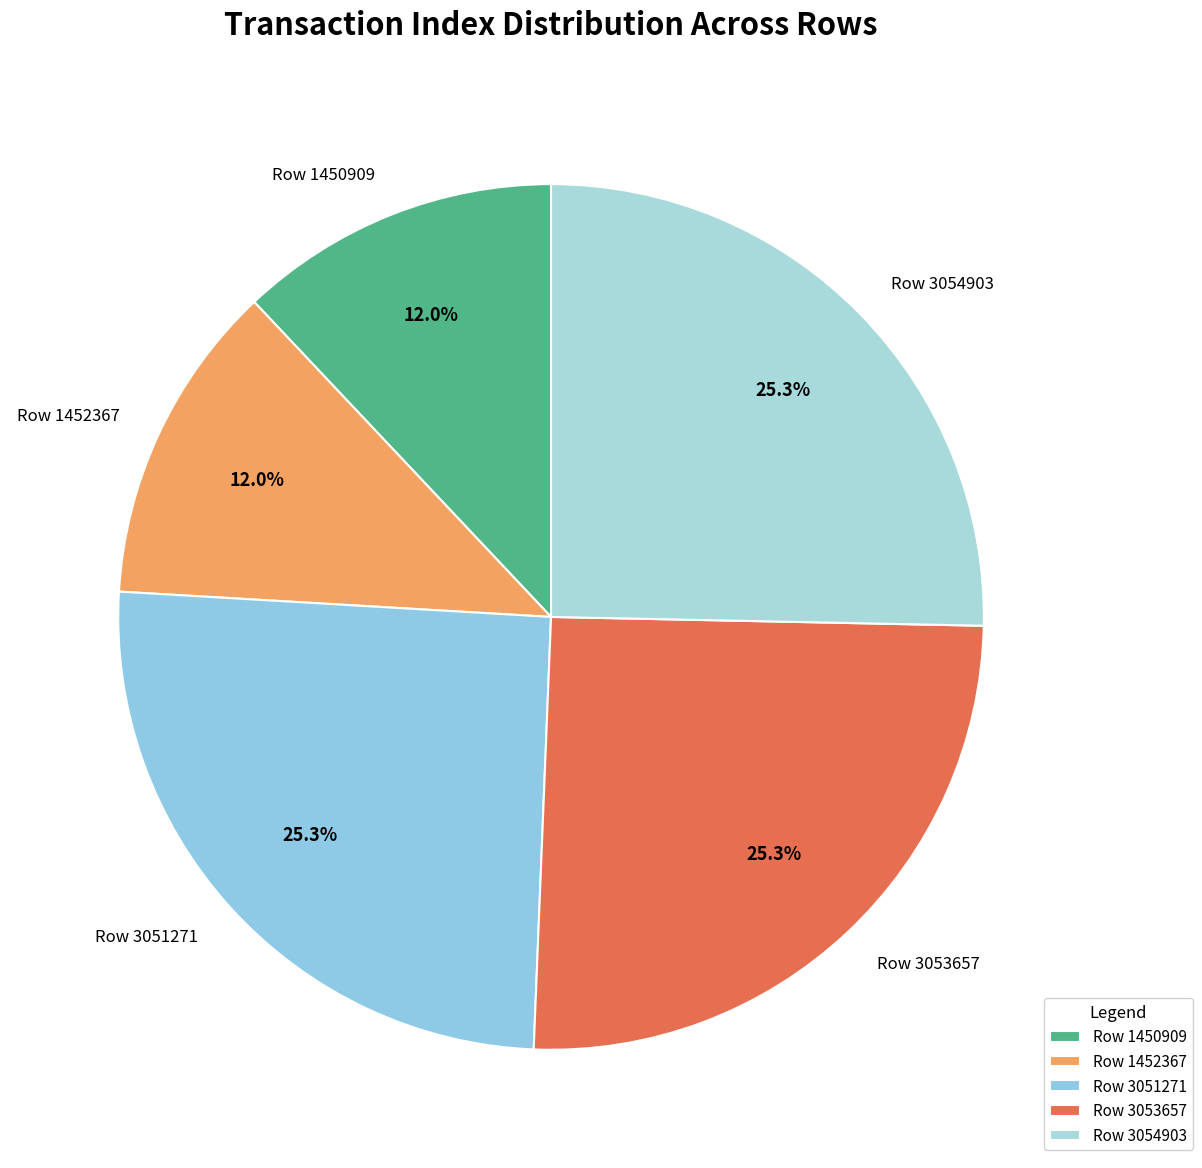

To the nearest percent, what is the difference between the largest and smallest slice percentages?

13%